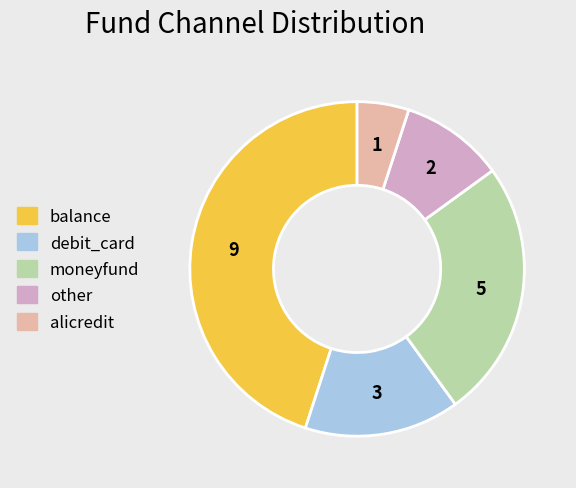

Which category has the biggest portion of the pie?

balance